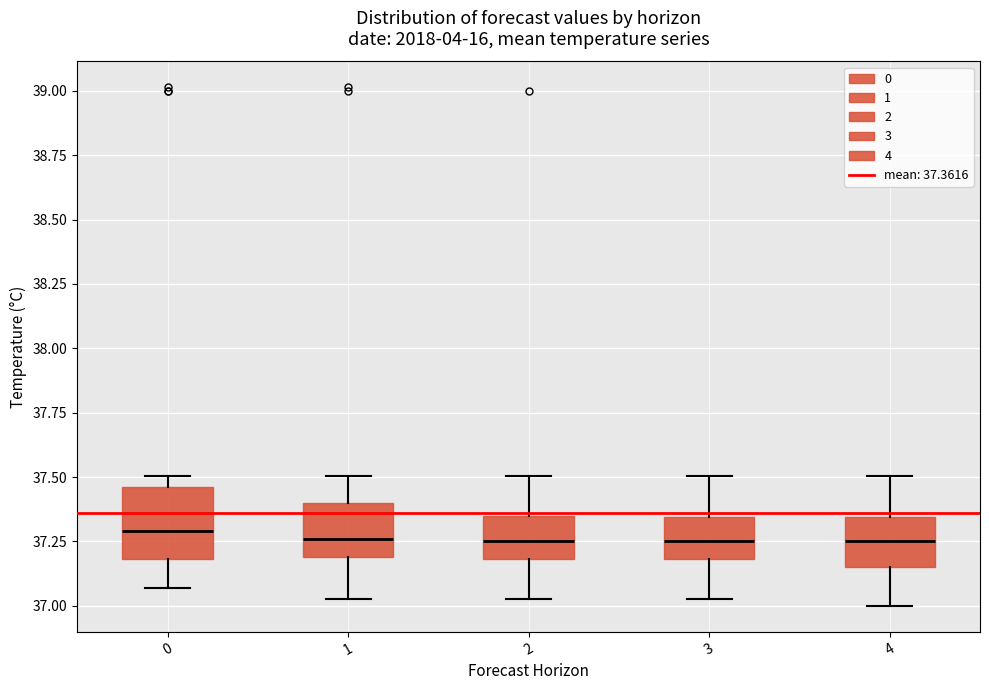

Where is the lower edge of the box at x = 4 on the y-axis? The values are not printed on the chart, so give them approximately, as read against the axis.

37.15